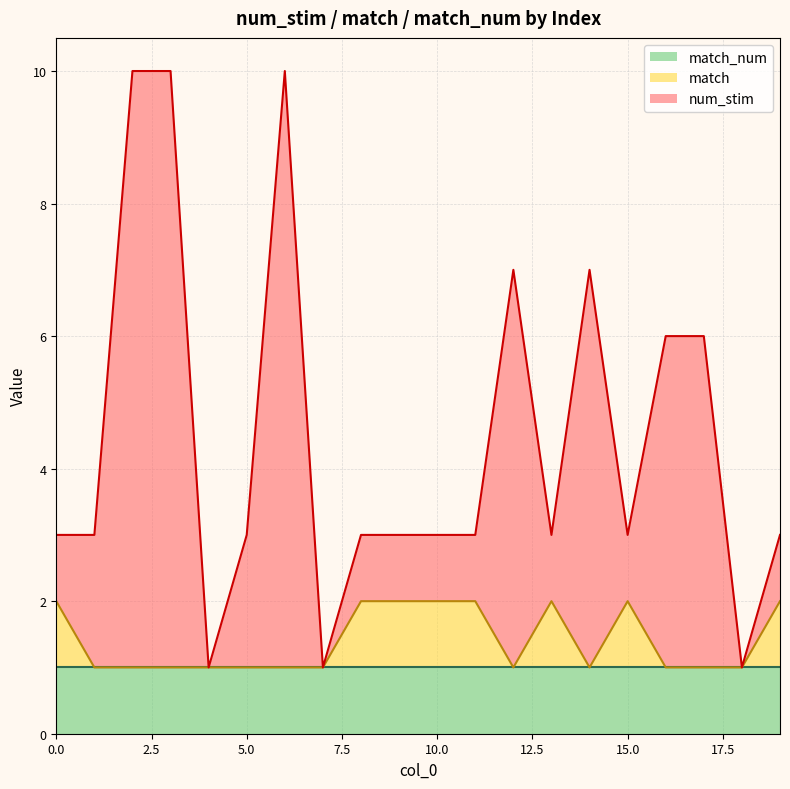

Which label corresponds to the smallest value in the chart?

4